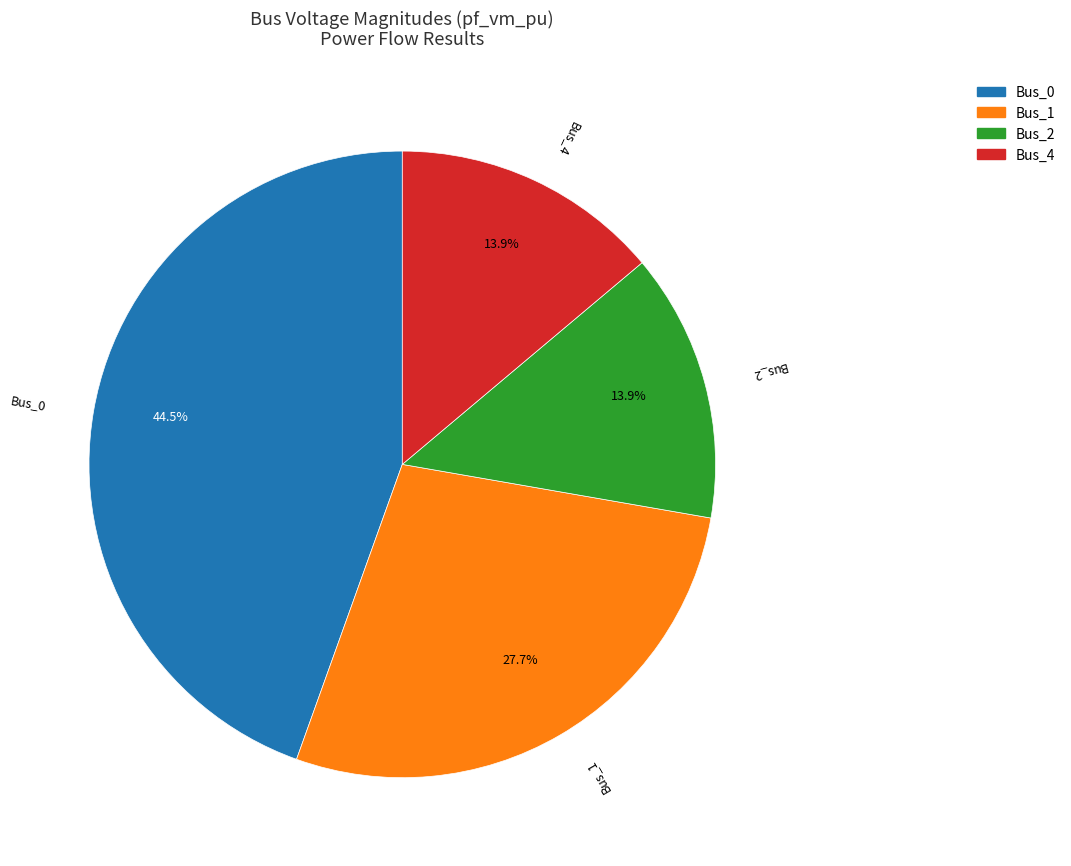

Is Bus_0 the majority of the pie?

No